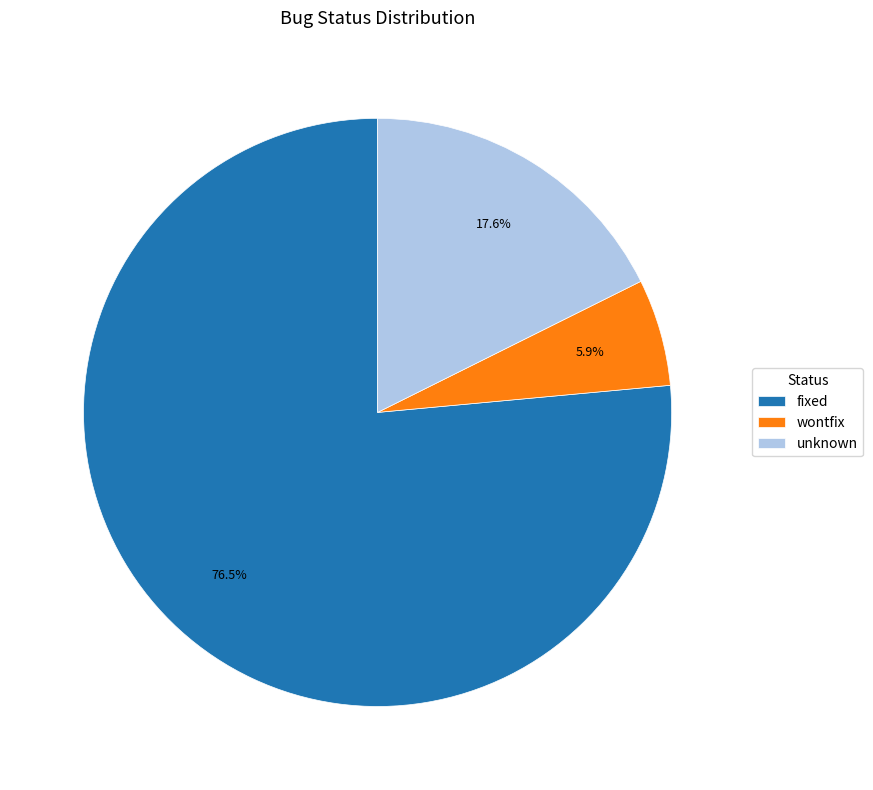

Is the sum of wontfix and unknown greater than half?

No